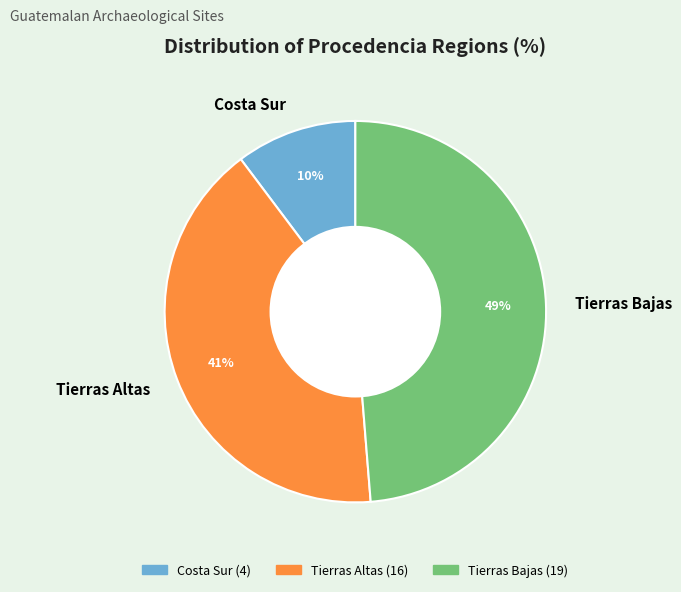

Does Costa Sur represent more than half of the total?

No